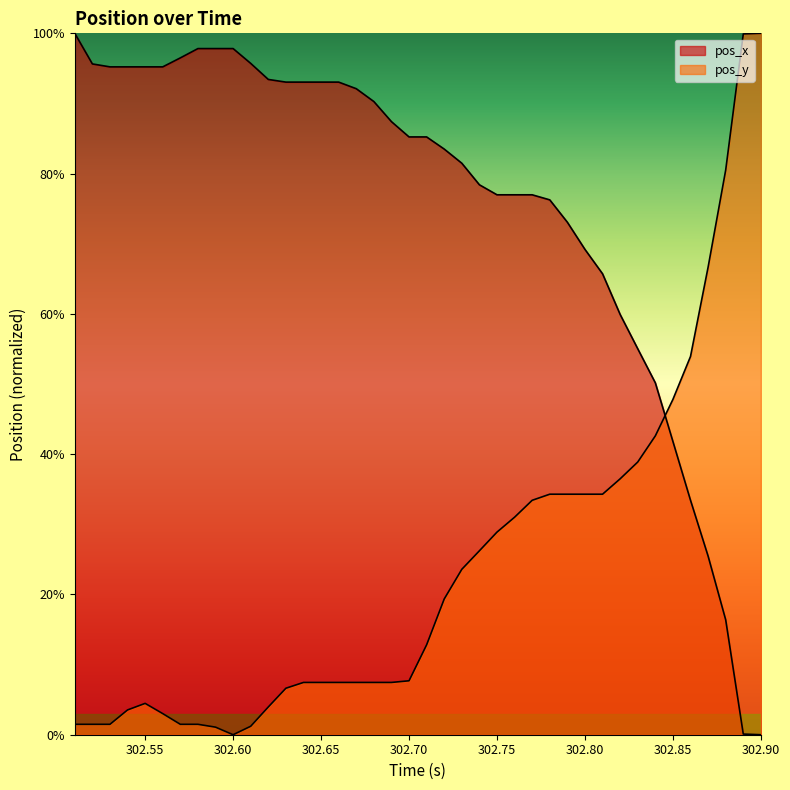

How many lines are shown in the chart?

2